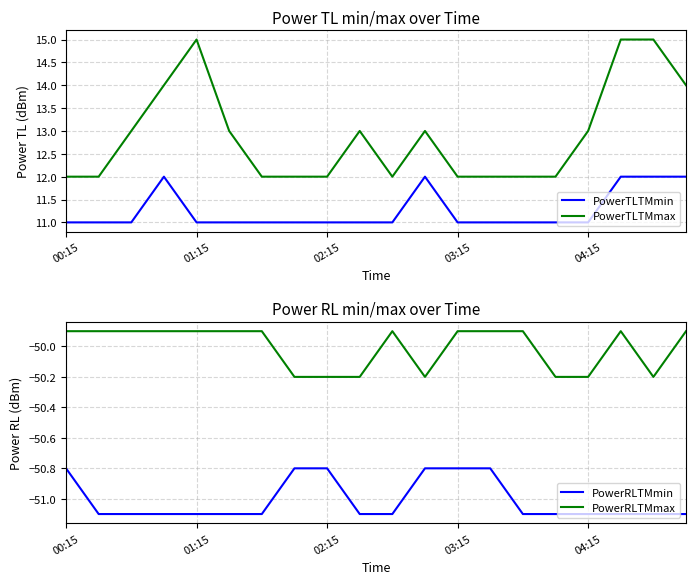

What is the average value of the PowerRLTMmin series?

-51.0